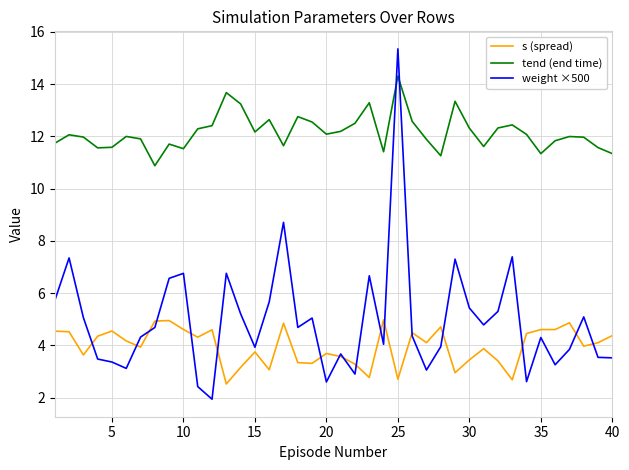

True or false: tend (end time) and weight ×500 intersect in this chart.

True